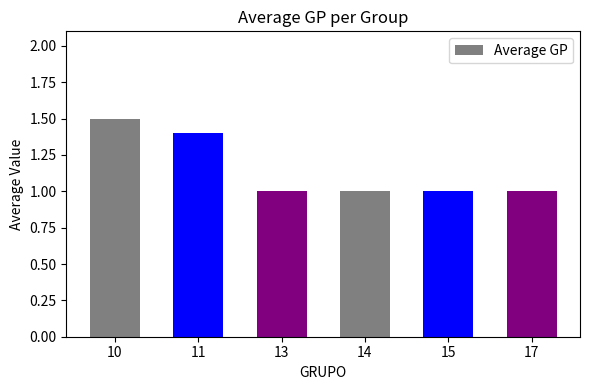

Reading left to right, transcribe all the data shown in this chart.

1.5	1.4	1.0	1.0	1.0	1.0